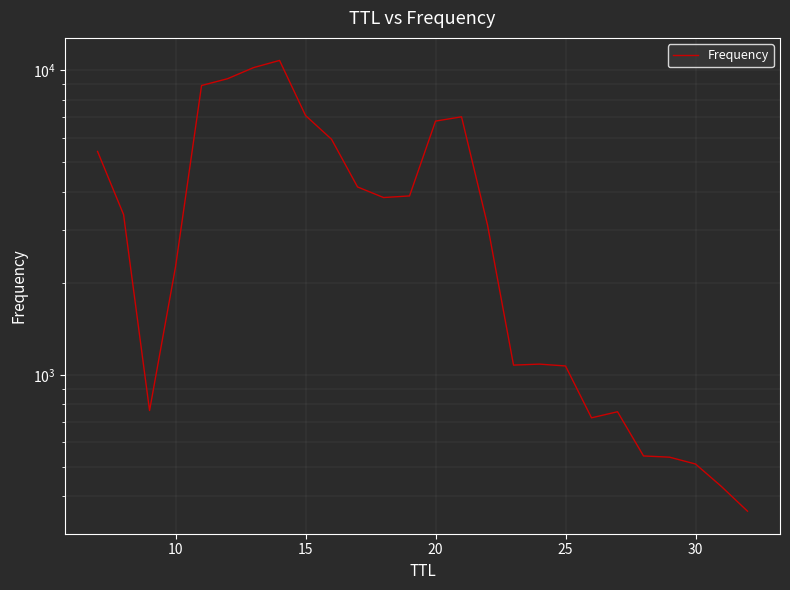

What is the difference between the maximum and minimum values?

10418